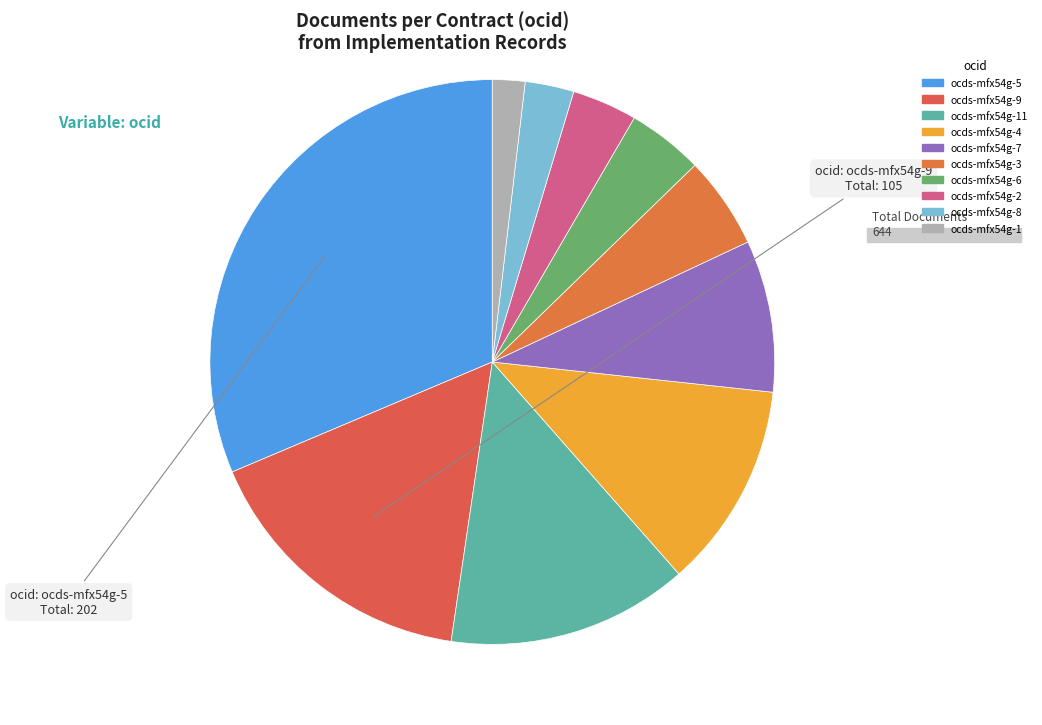

What percentage is the ocds-mfx54g-6 slice, to the nearest percent?

4%